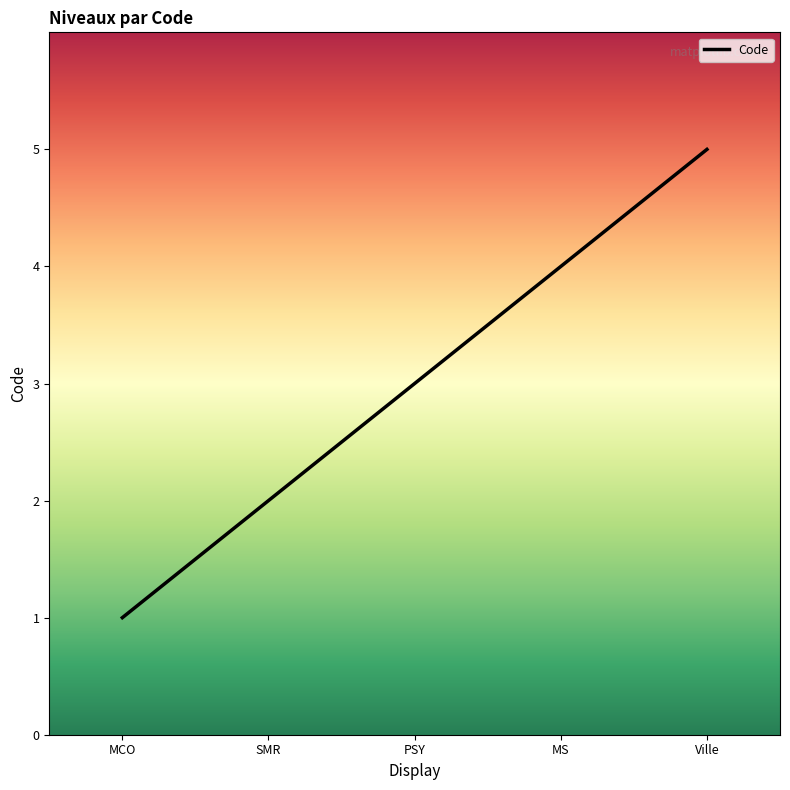

How many lines are shown in the chart?

1